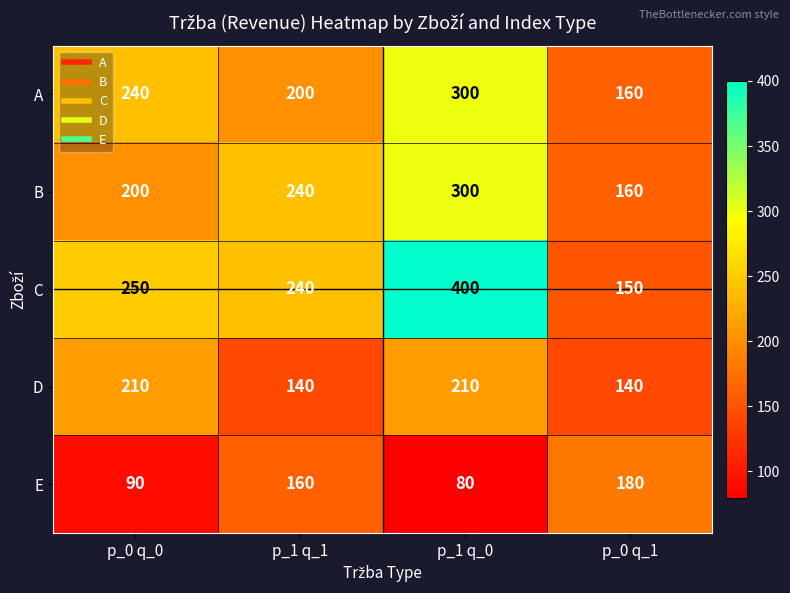

Rank the categories by E value from highest to lowest.

p_0 q_1, p_1 q_1, p_0 q_0, p_1 q_0